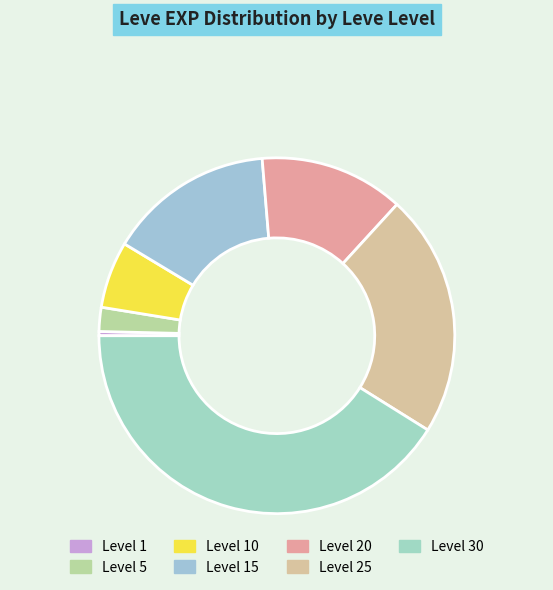

Count the number of slices in the pie.

7